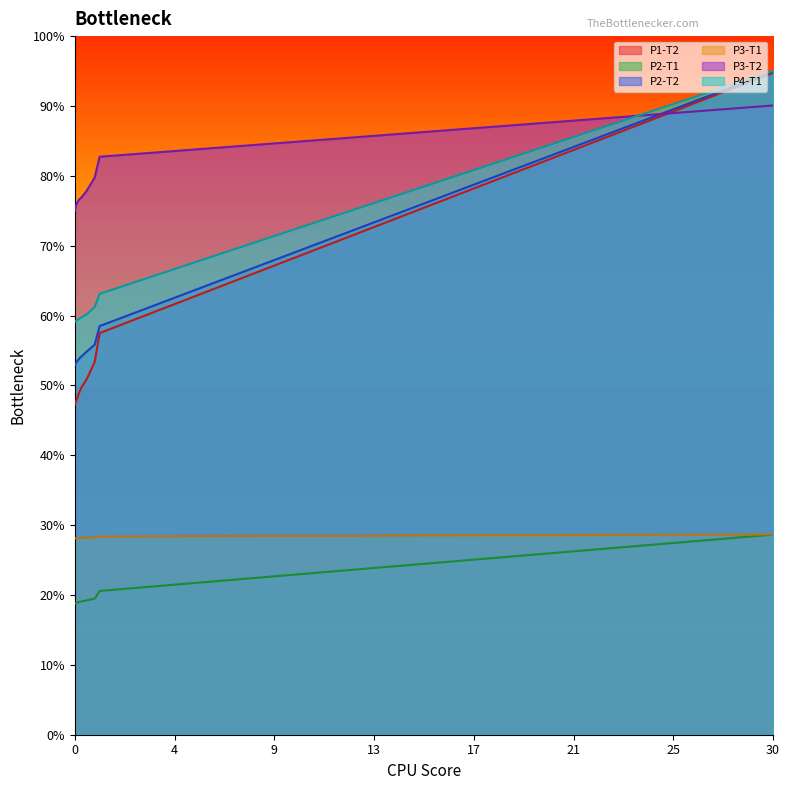

True or false: P2-T1 has more than 1 points higher than both neighbors.

False